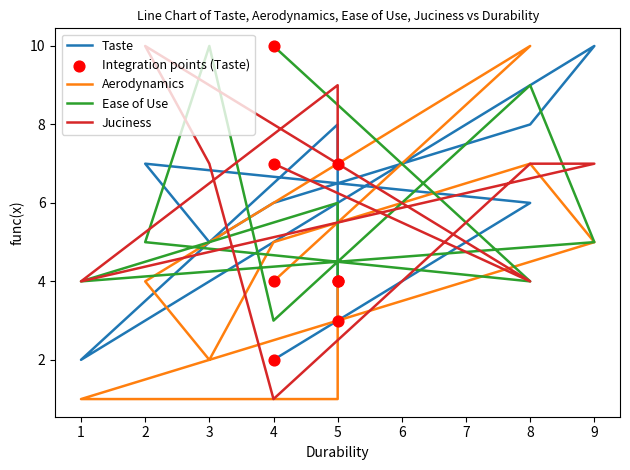

Which series has the largest total across all categories?

Juciness